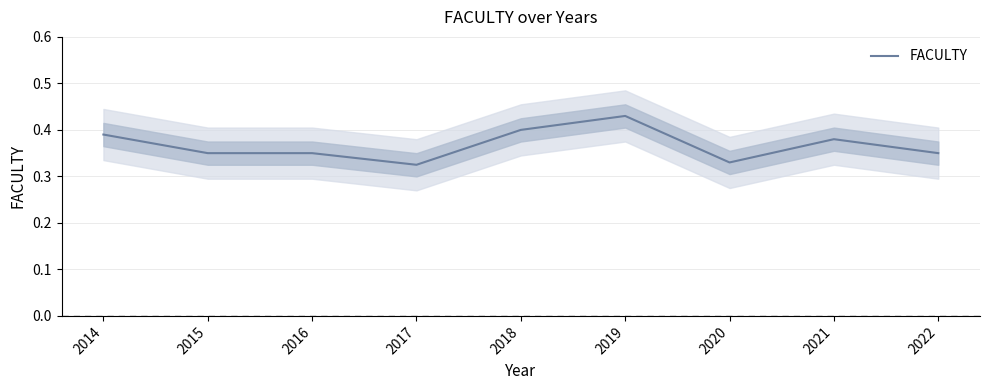

List the labels in order of value, largest first.

2019, 2018, 2014, 2021, 2015, 2016, 2022, 2020, 2017